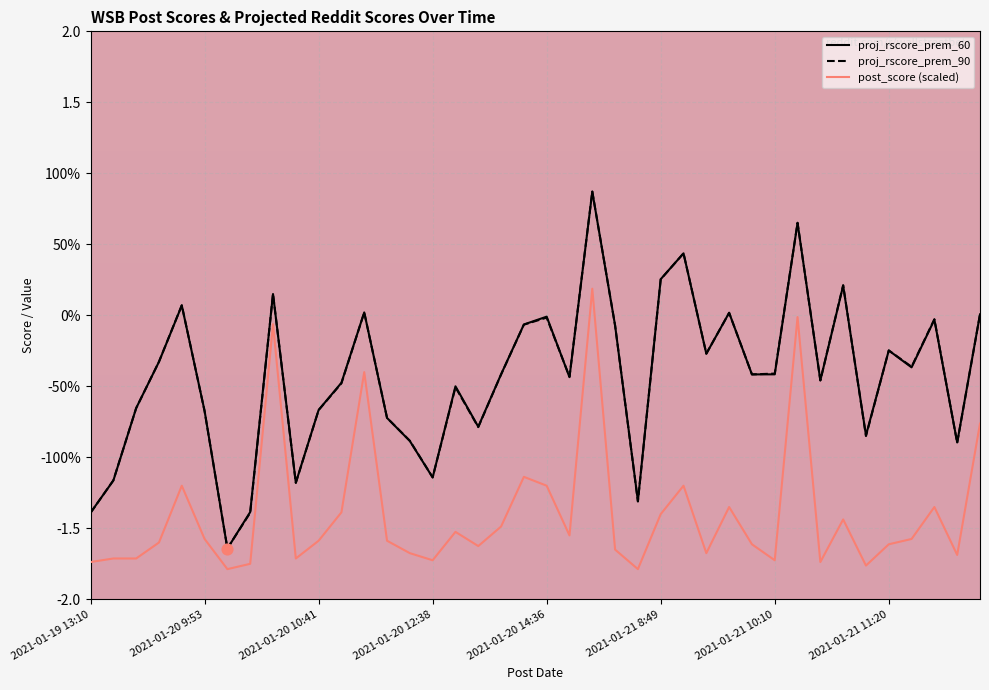

What are all the series names shown in the legend?

proj_rscore_prem_60, proj_rscore_prem_90, post_score (scaled)